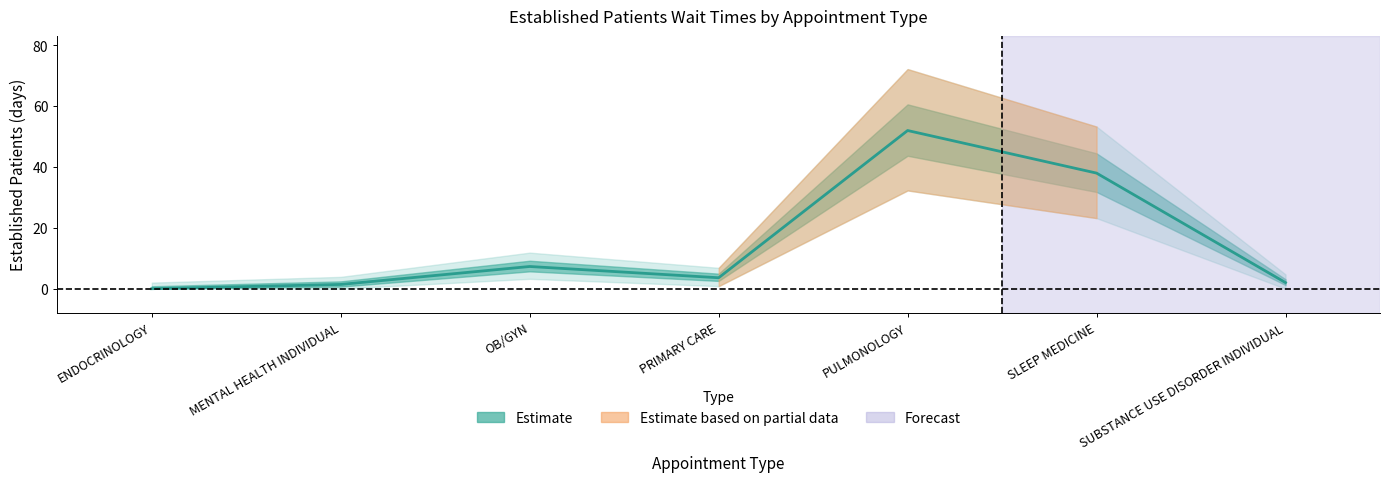

What value does the data have at PULMONOLOGY?

52.0